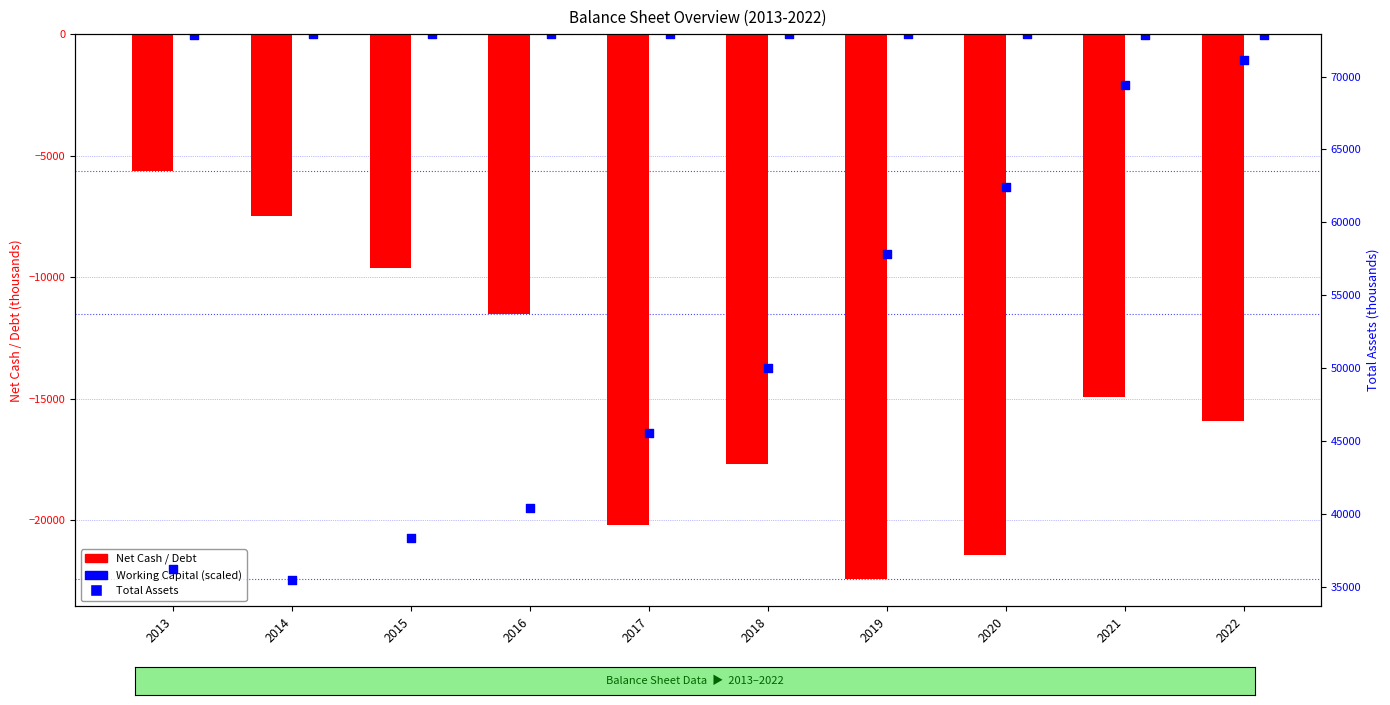

At which category is the sum across all series the highest?

2022